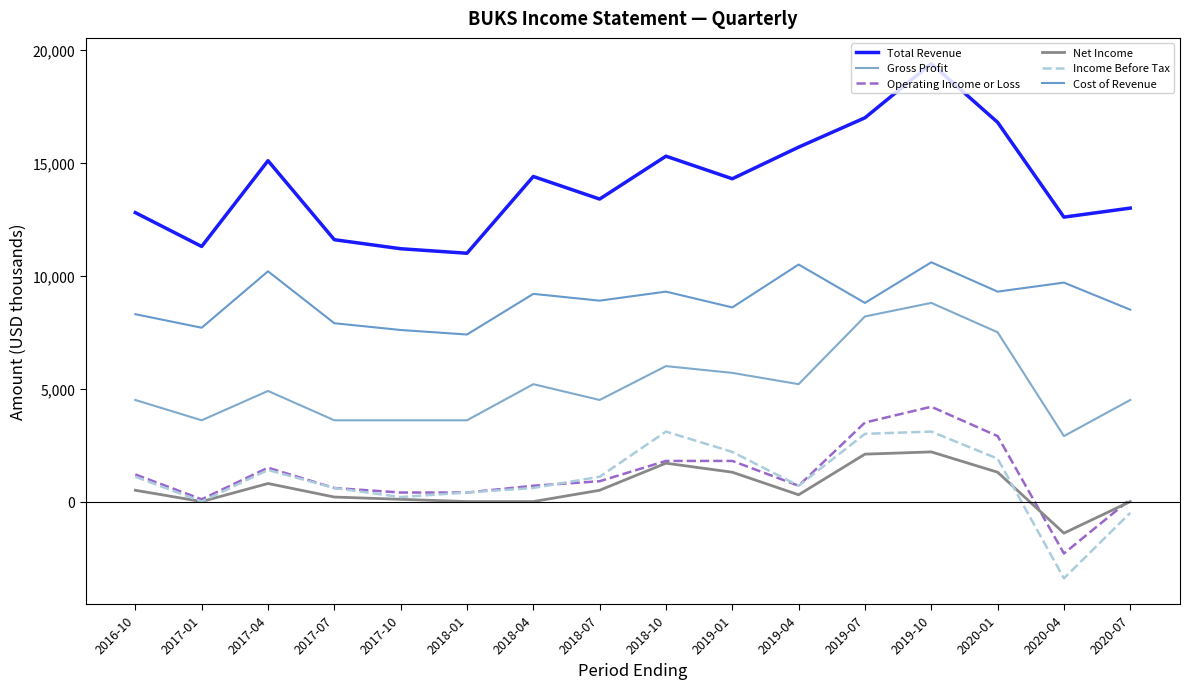

The Income Before Tax series shows 200 at 2017-10. True or false?

True